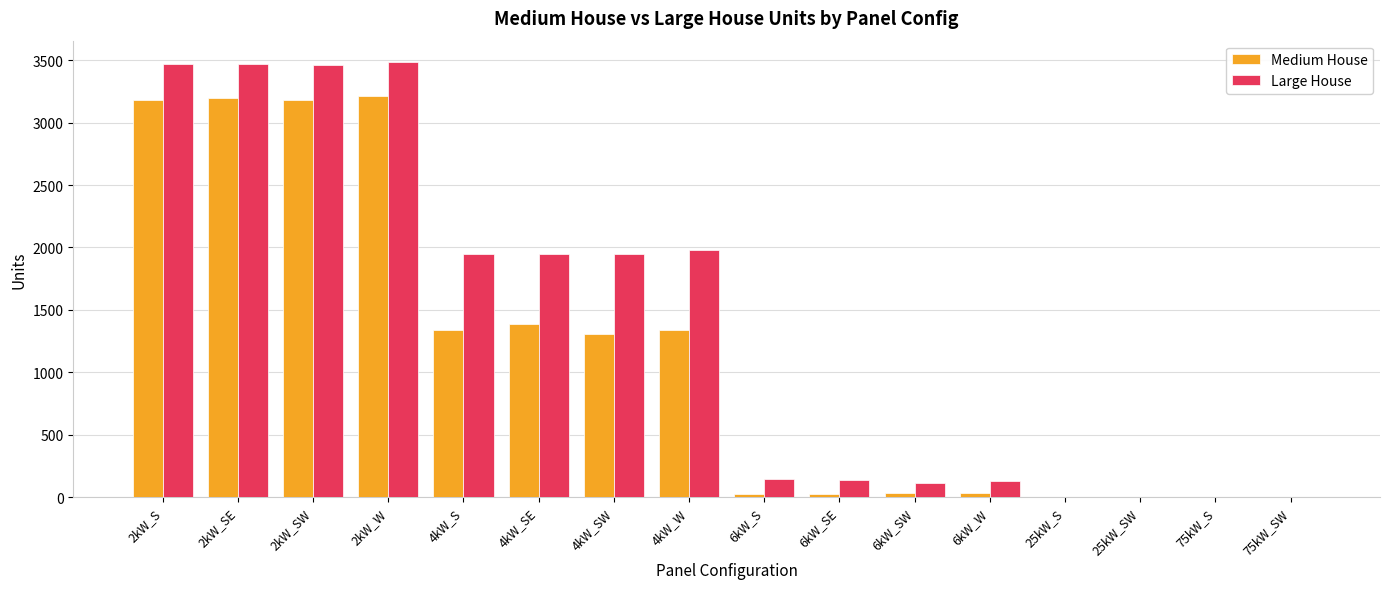

True or false: Large House has a value of 0 at 75kW_SW.

True